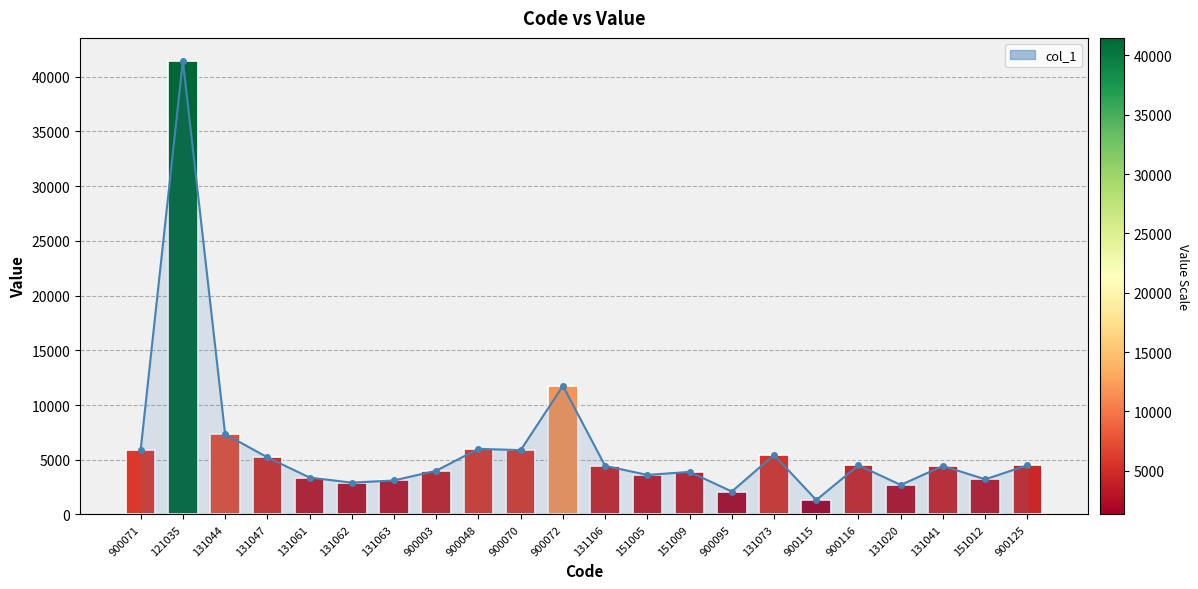

What is the difference between the values at 131044 and 131063?

4236